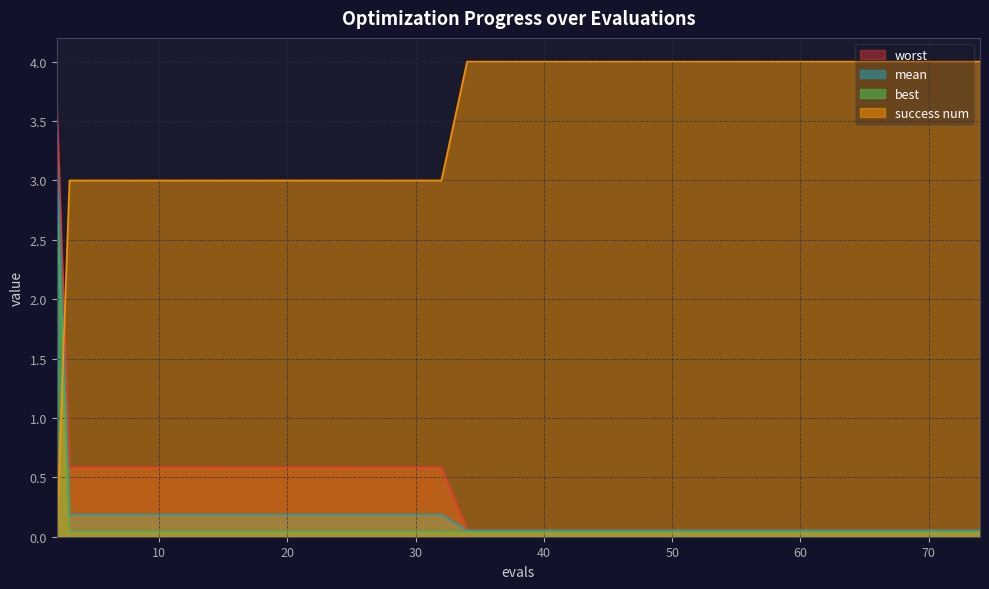

True or false: success num has more than 1 interior local peaks.

False